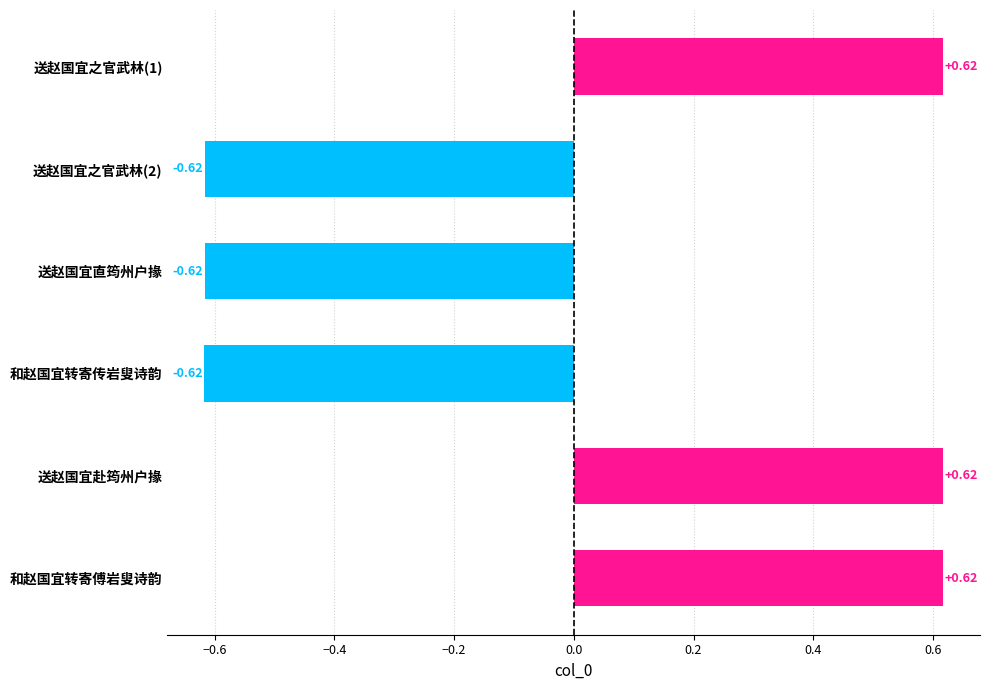

How many values are above zero?

3